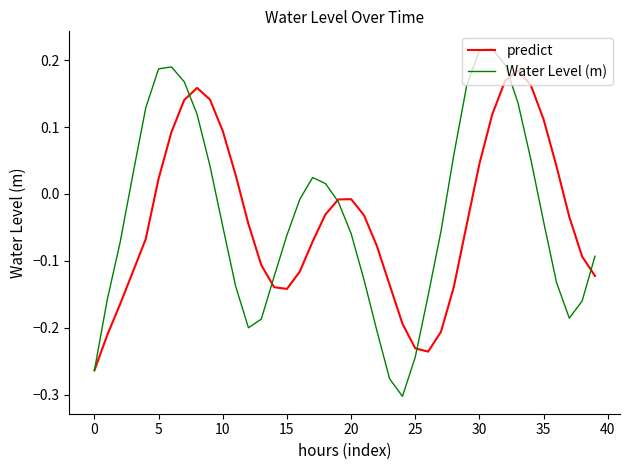

Which series has the largest range (max minus min)?

Water Level (m)